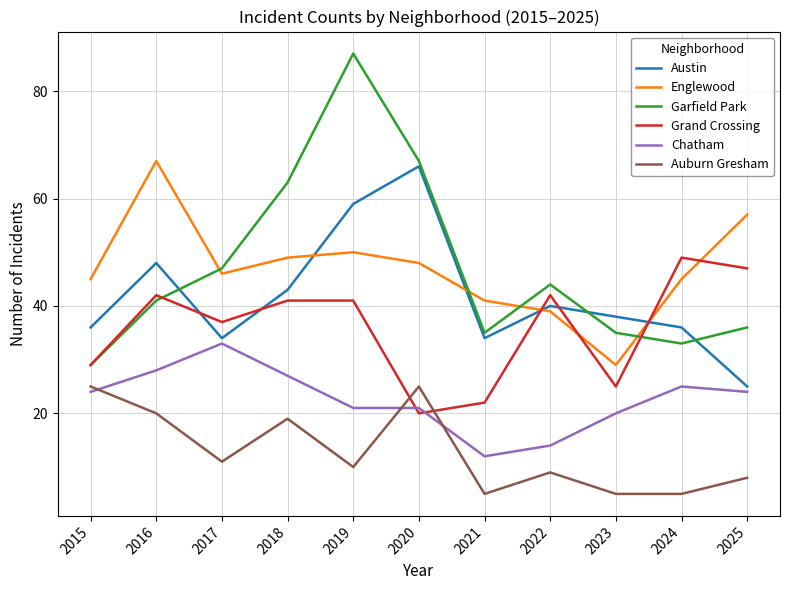

Read the Austin value at 2016.

48